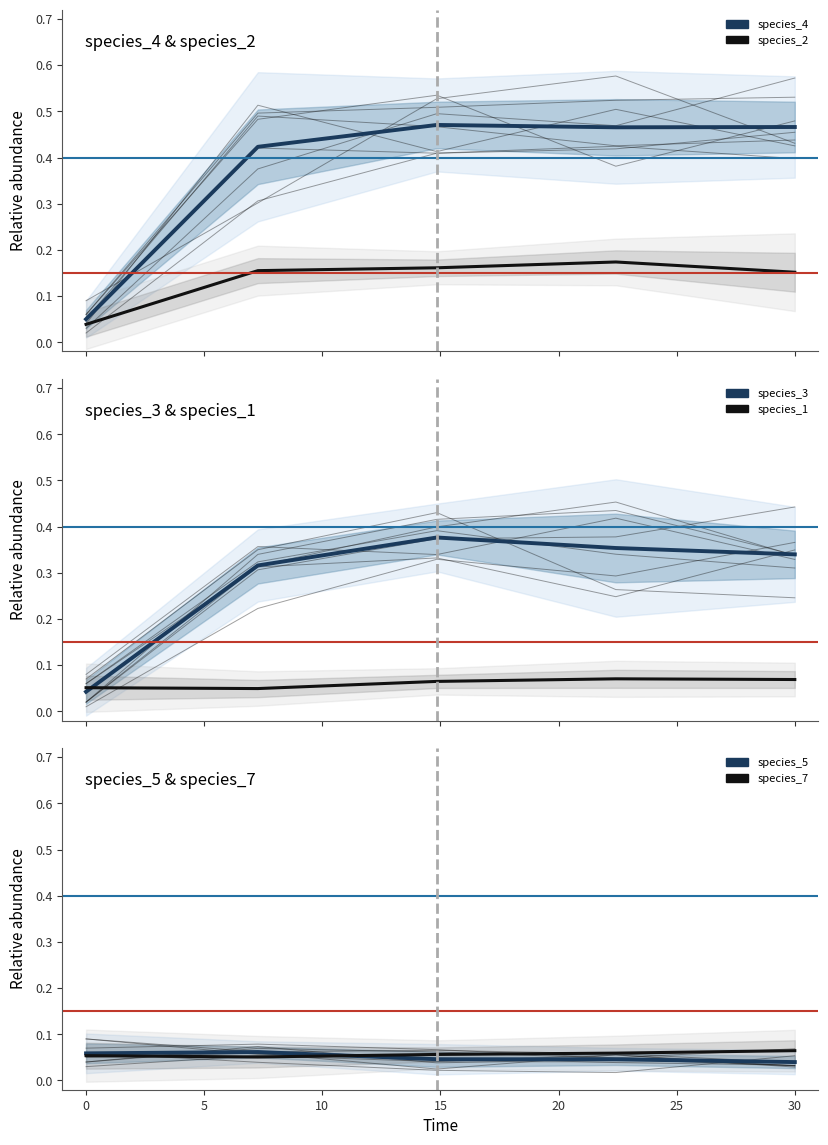

Which has a higher value, 30 or 0?

30